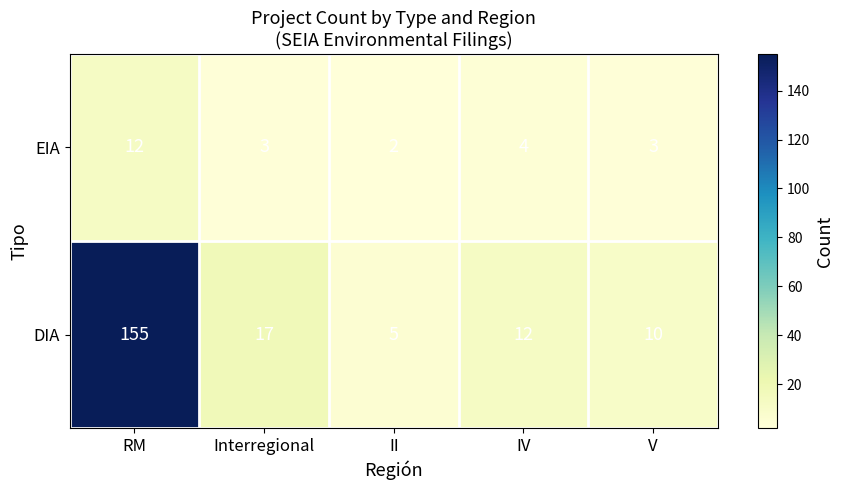

At which label does EIA reach its peak?

RM